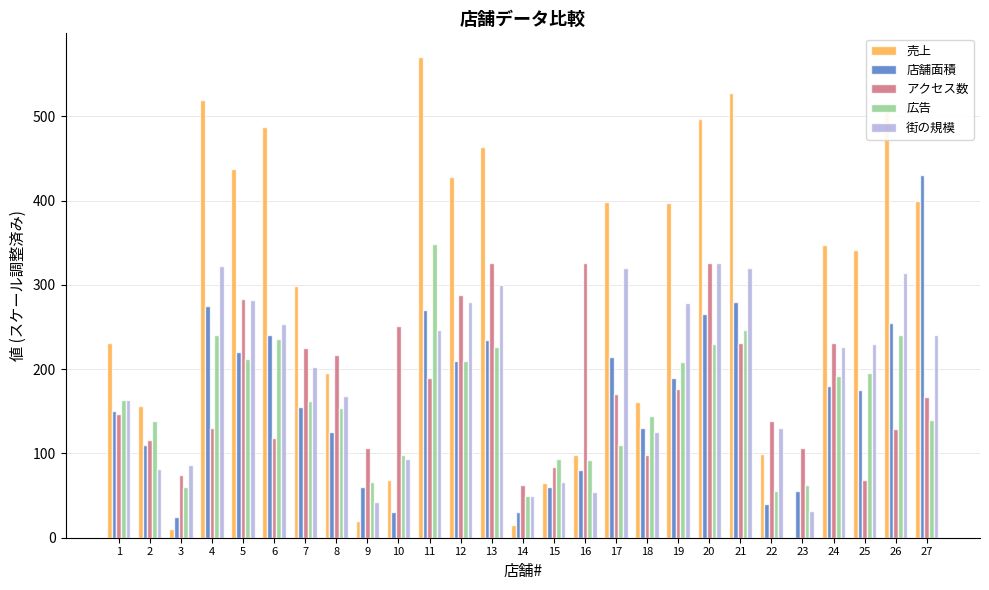

Is it true that 売上 equals 20.0 at 9?

True